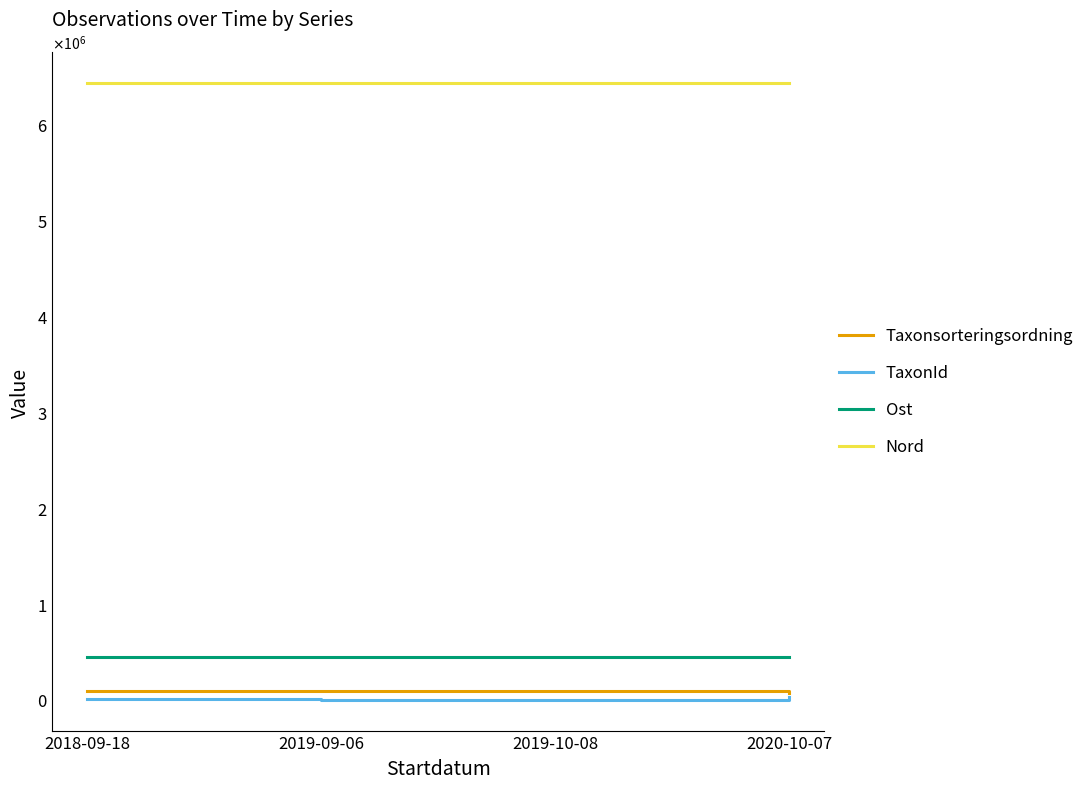

What are all the series names shown in the legend?

Taxonsorteringsordning, TaxonId, Ost, Nord